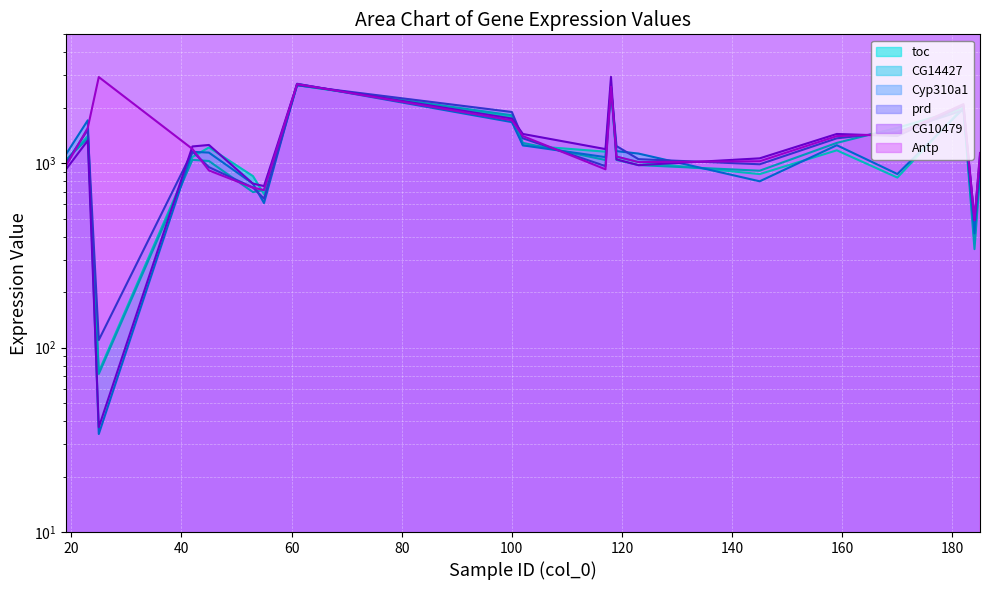

What is the sum of all prd values?

25241